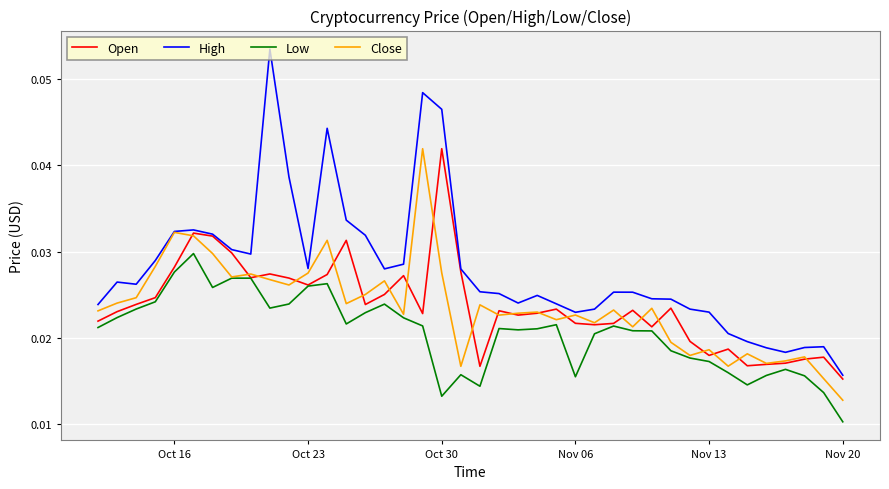

True or false: High and Low intersect in this chart.

False